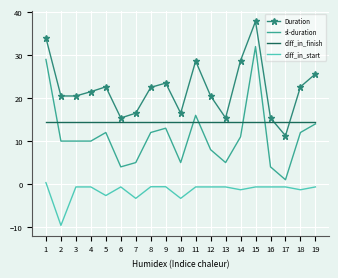

Rank the series by their maximum value, from highest to lowest.

Duration, sl-duration, diff_in_finish, diff_in_start